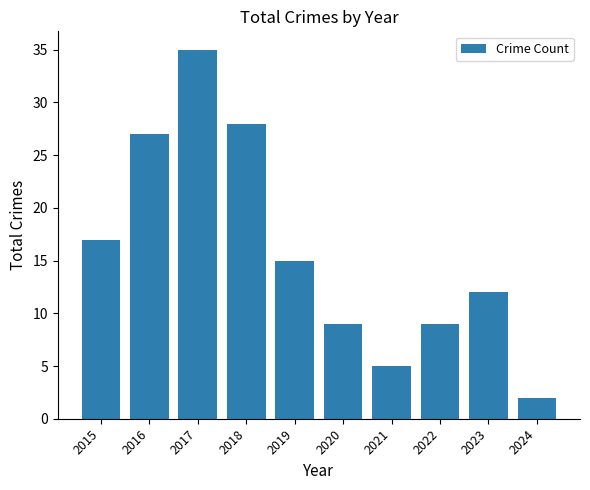

Count the number of data series in this chart.

1